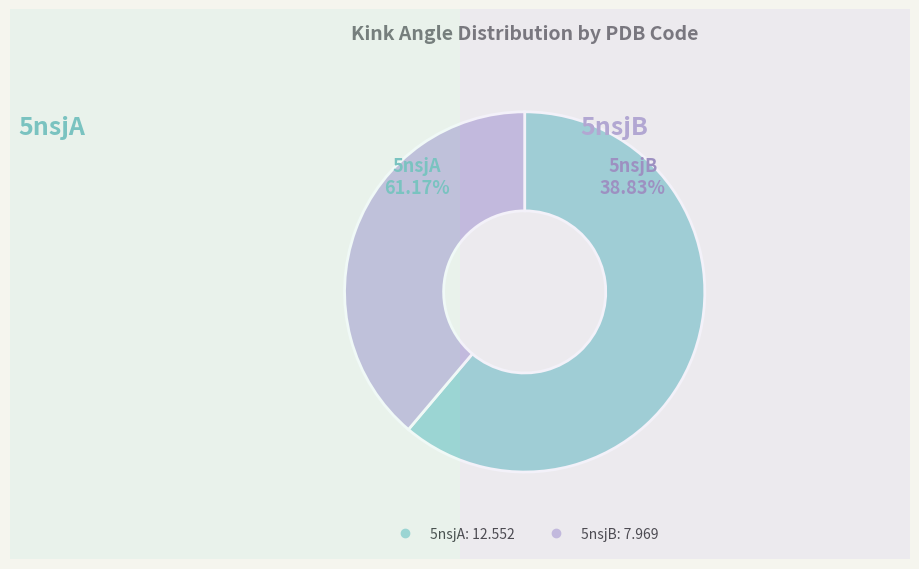

Which has a higher value, 5nsjB or 5nsjA?

5nsjA